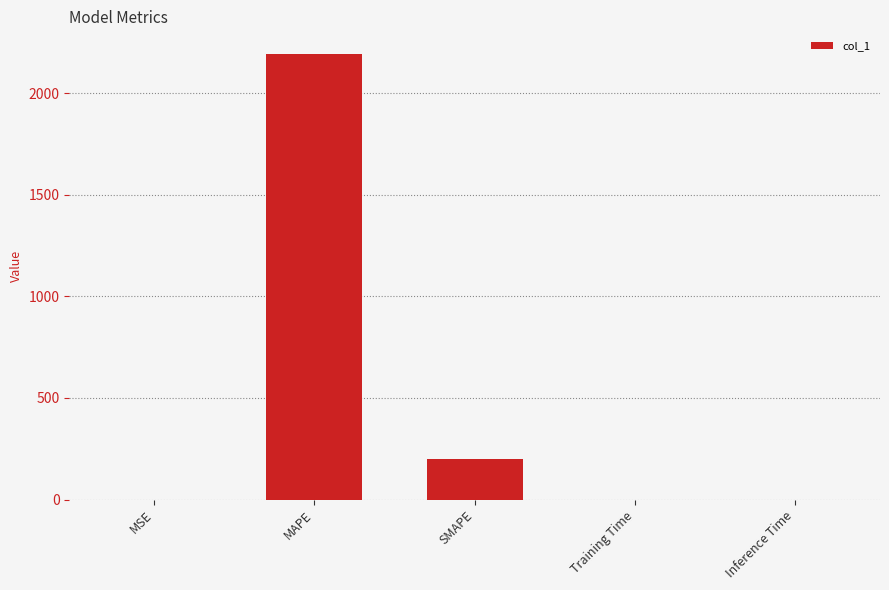

What is the sum of all values?

2394.1